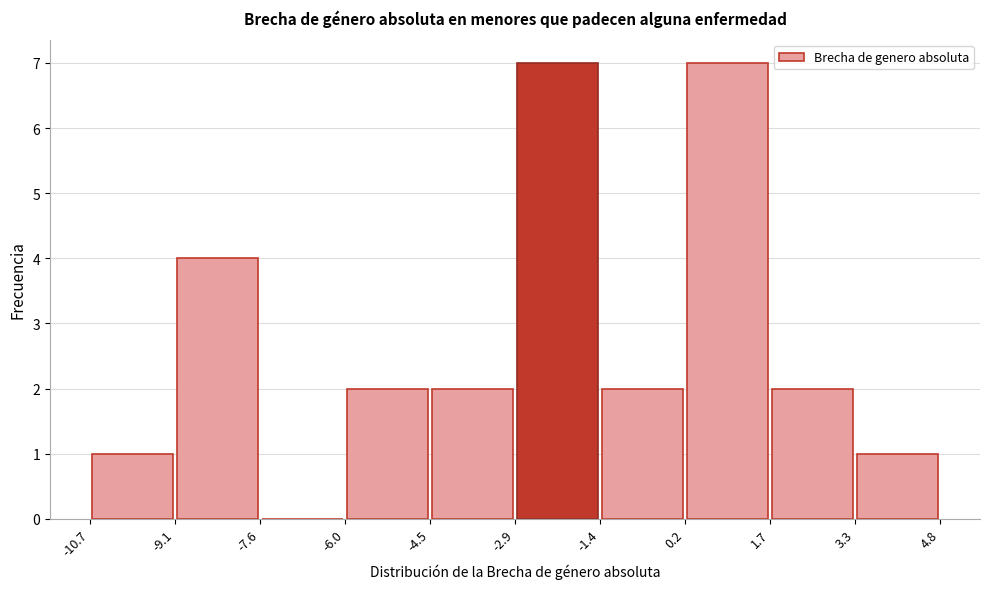

What is the height of the bar covering -6.0 to -4.5 on the x-axis? The values are not printed on the chart, so give them approximately, as read against the axis.

2